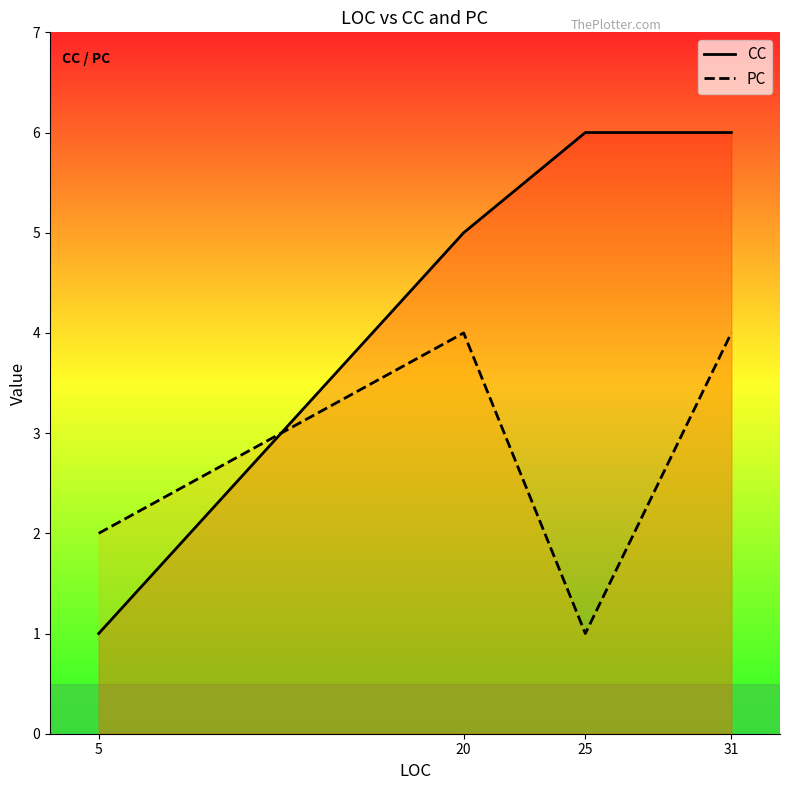

Where is the first local maximum for PC?

20